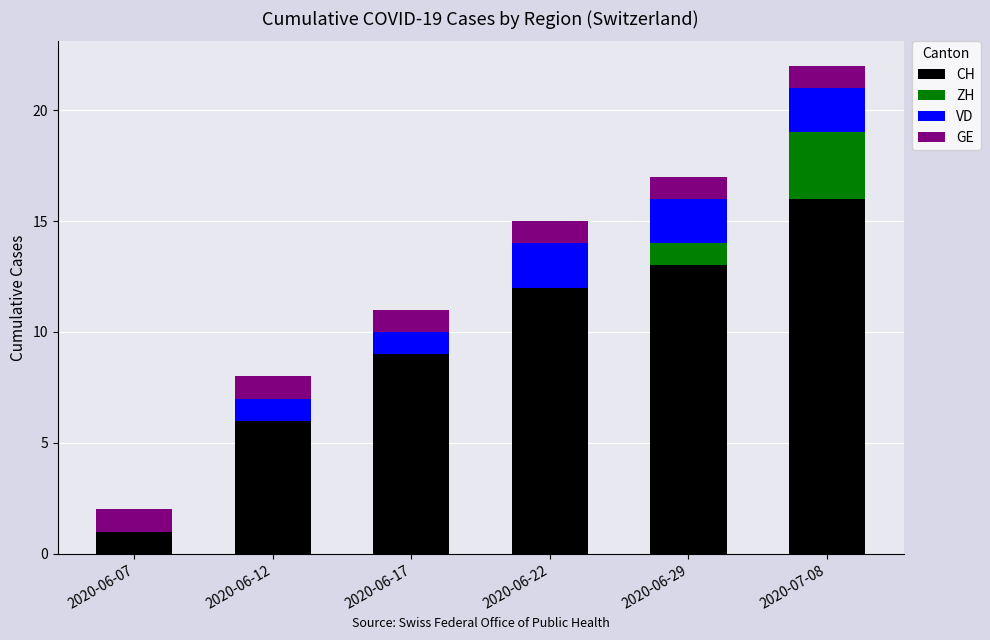

The value of CH at 2020-06-07 is 1. True or false?

True